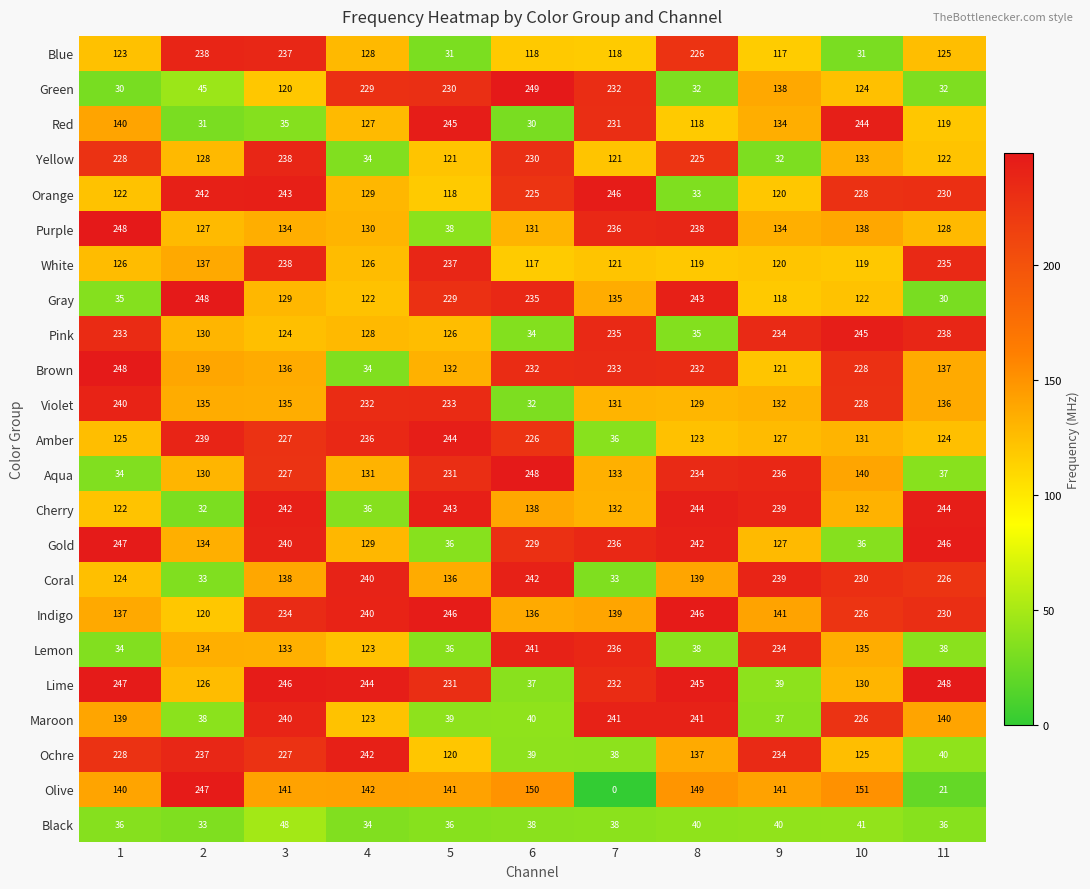

What is the average value of the Olive series?

129